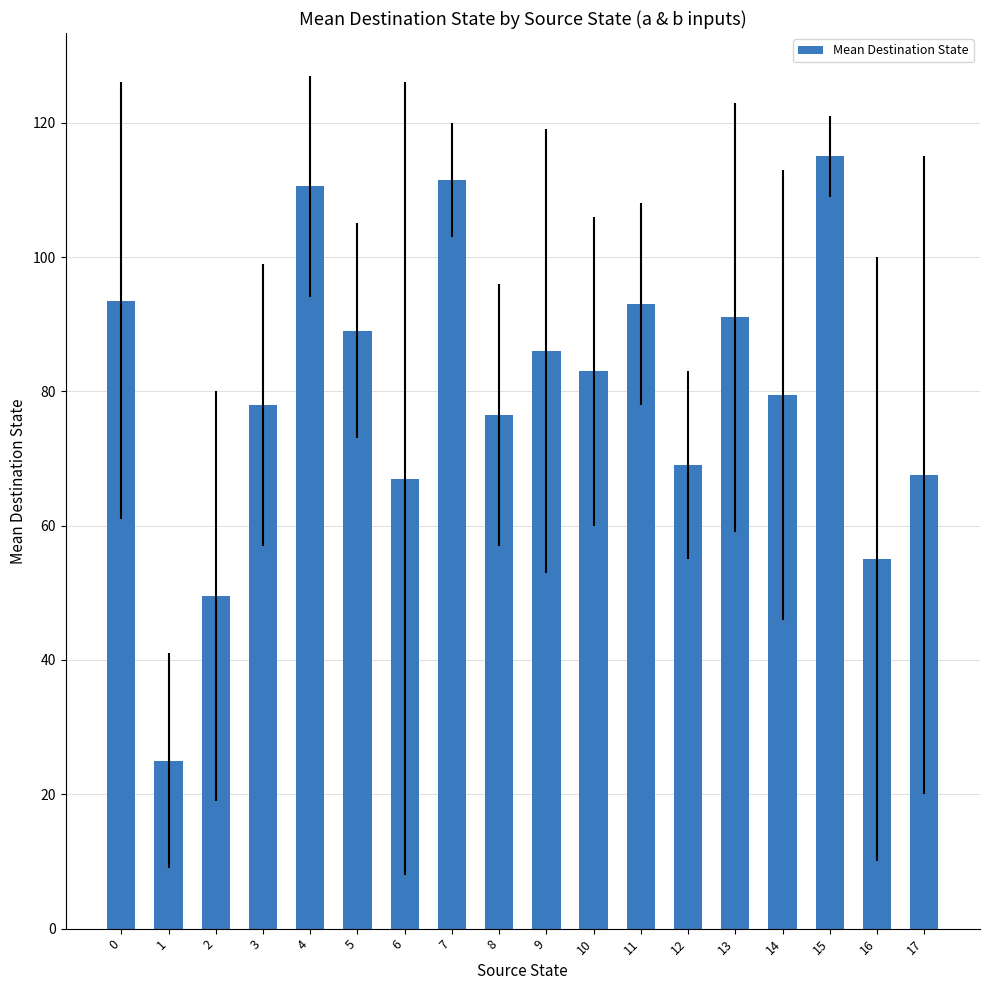

The chart shows a value of 25.0 at 1. True or false?

True